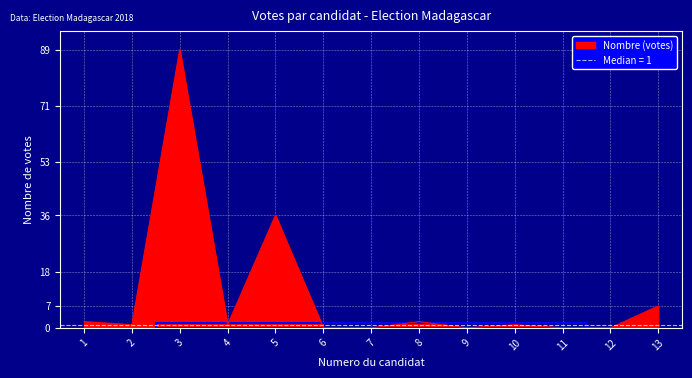

Which category has the highest value across all series?

3